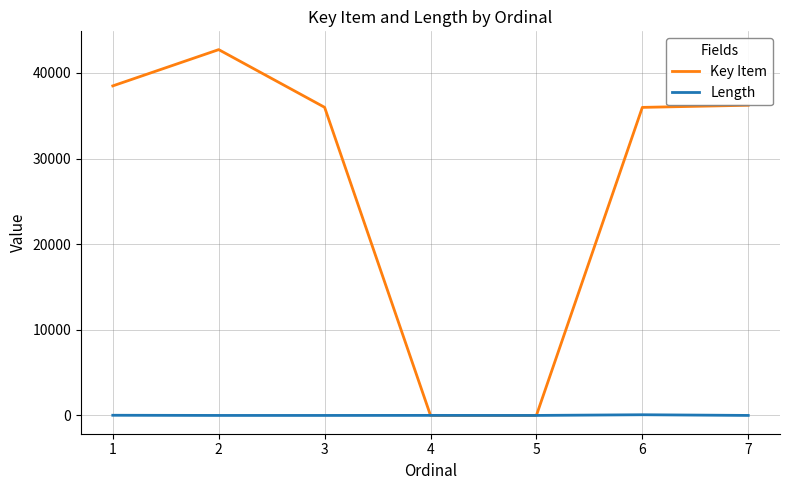

Which series has the largest total across all categories?

Key Item